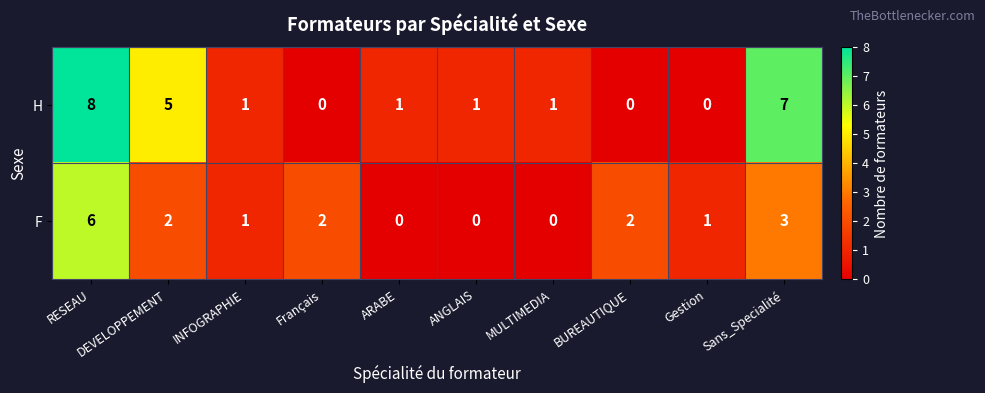

What is the greatest value displayed?

8